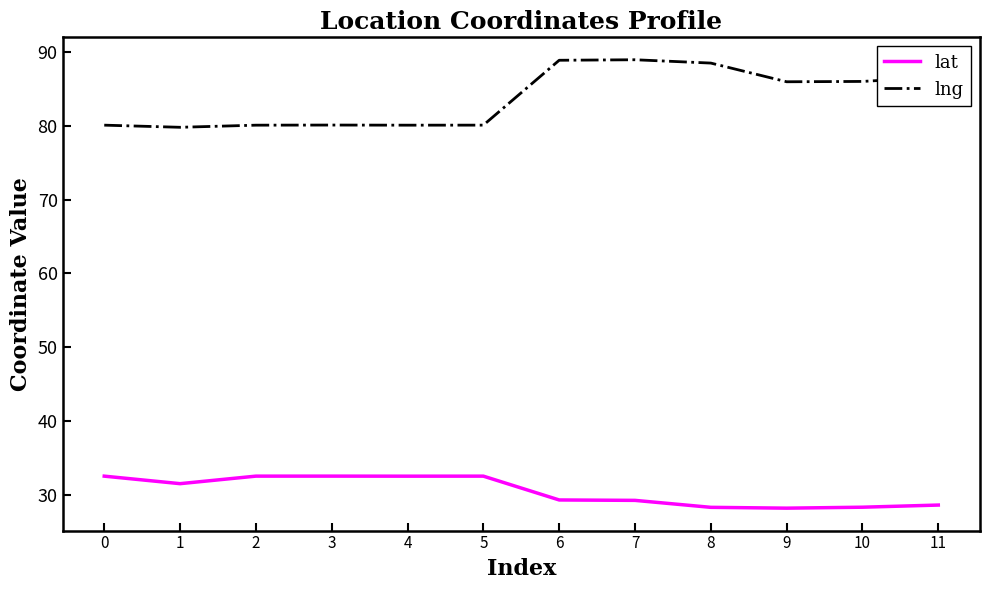

What is the sum of the lat values at 11 and 9?

56.7